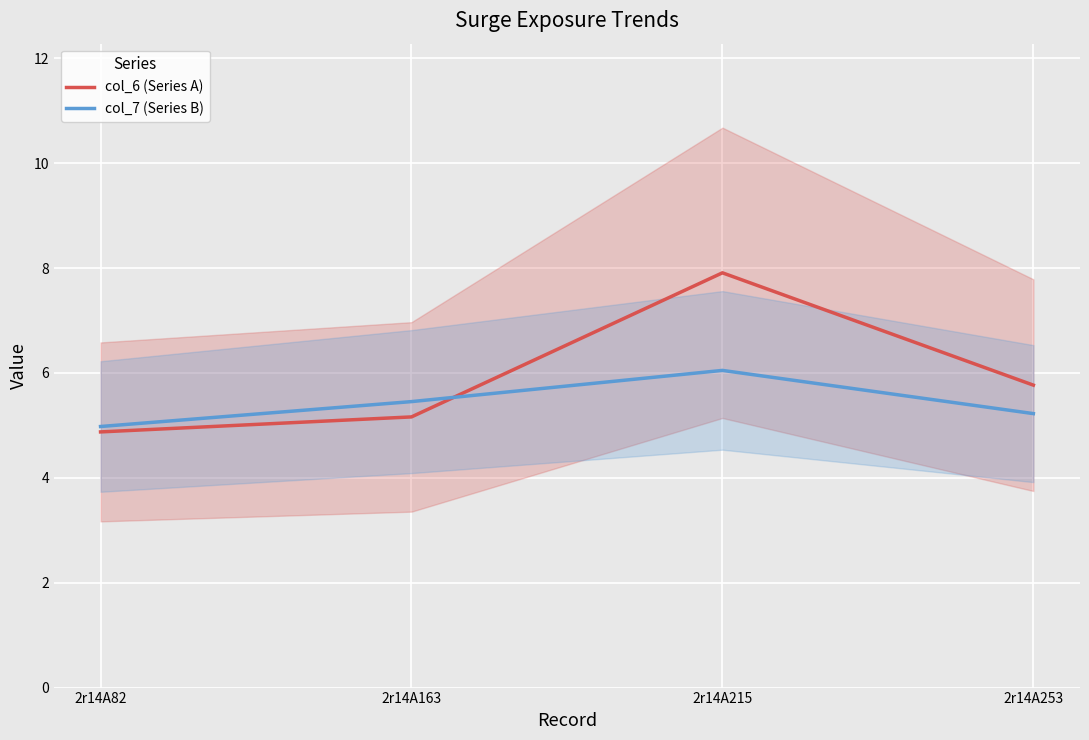

How many data points in col_7 (Series B) are less than 5?

1